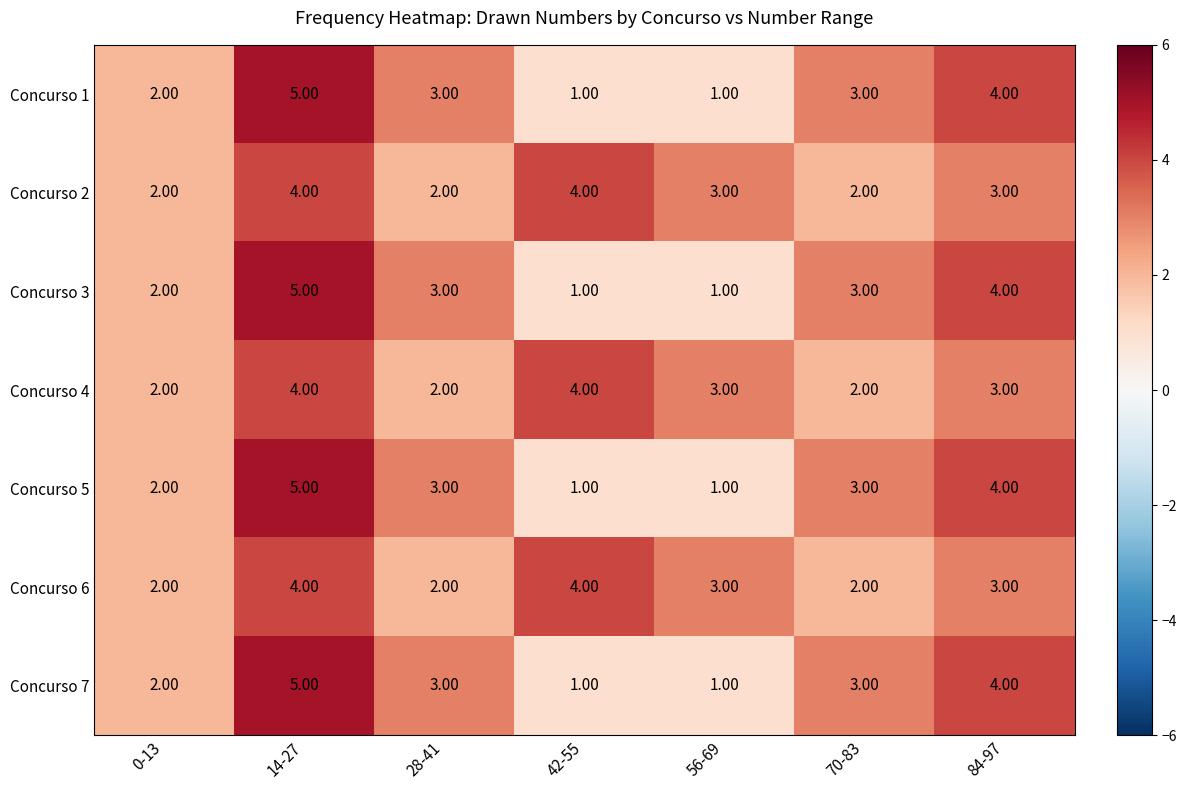

What is the sum of all Concurso 1 values?

19